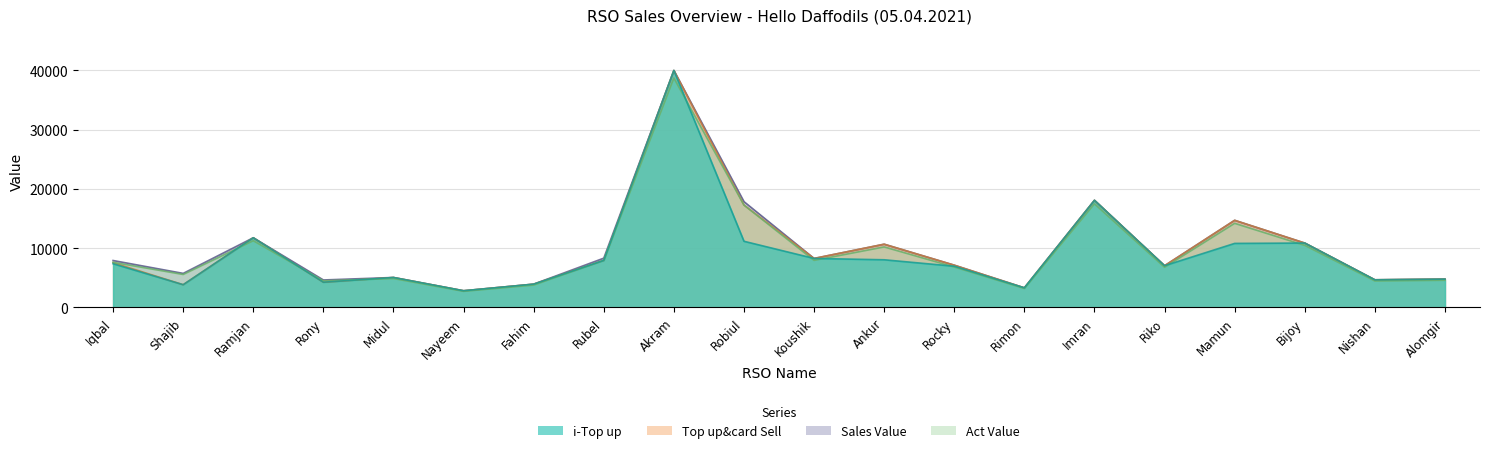

Rank the series by their average value, from highest to lowest.

Sales Value, Top up&card Sell, Act Value, i-Top up